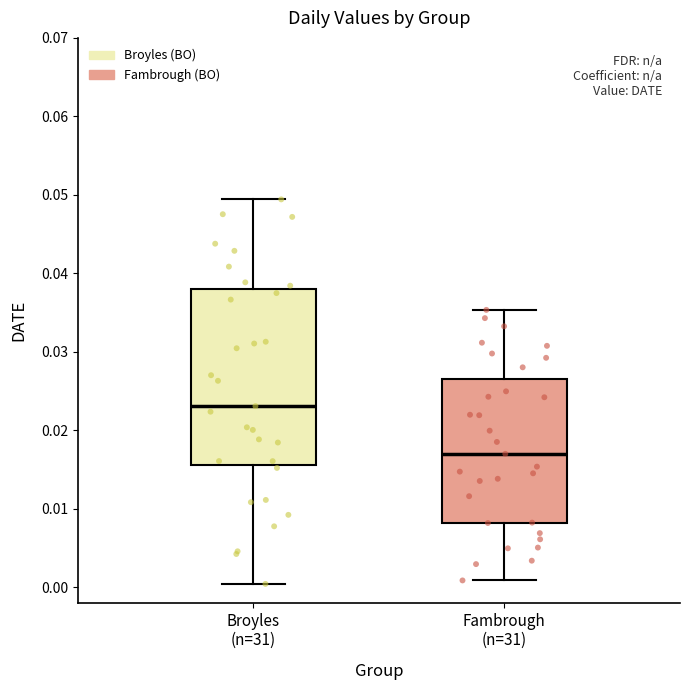

Reading left to right, transcribe this box plot: for each box, give where its median line is, the range the box spans, and where its two whiskers end, as read against the y-axis. The values are not printed on the chart, so give them approximately, as read against the axis.

Broyles (n=31): median 0.023, box 0.016 to 0.038, whiskers 0.000 to 0.049
Fambrough (n=31): median 0.017, box 0.008 to 0.026, whiskers 0.001 to 0.035